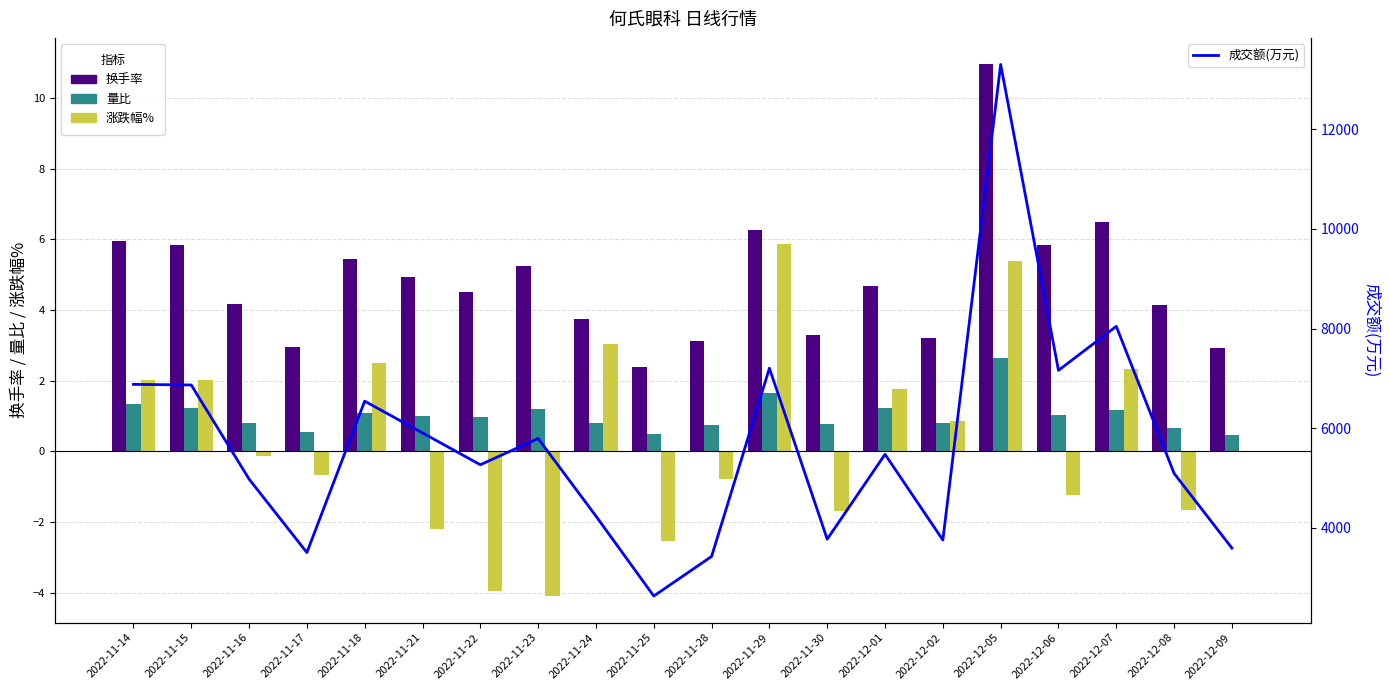

The value of 成交额(万元) at 2022-11-22 is 1276.9. True or false?

False